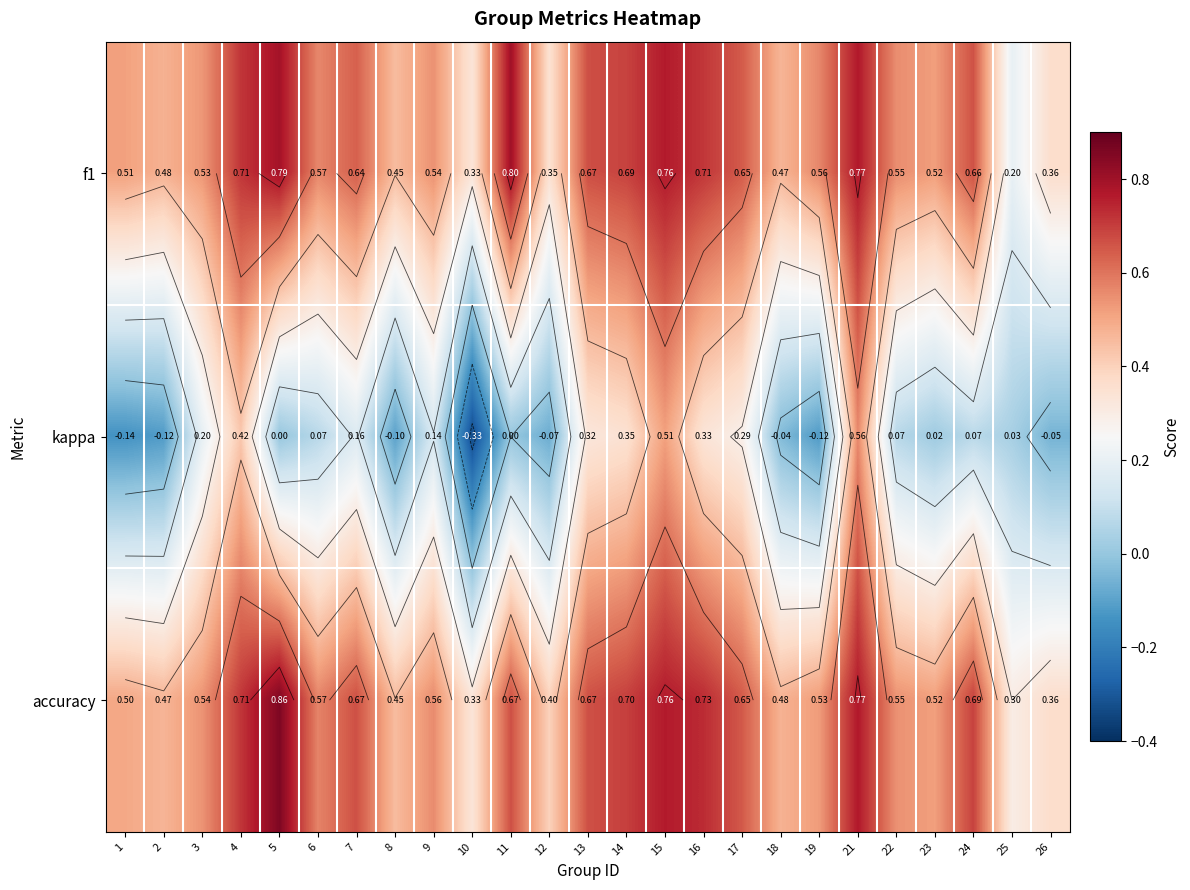

The kappa series shows -0.3 at 10. True or false?

True